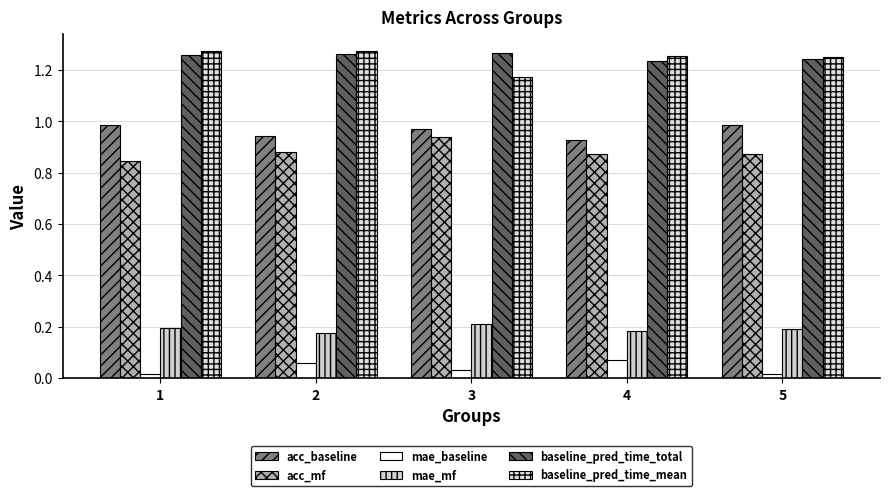

What is the difference between the highest and lowest values at 4?

1.2